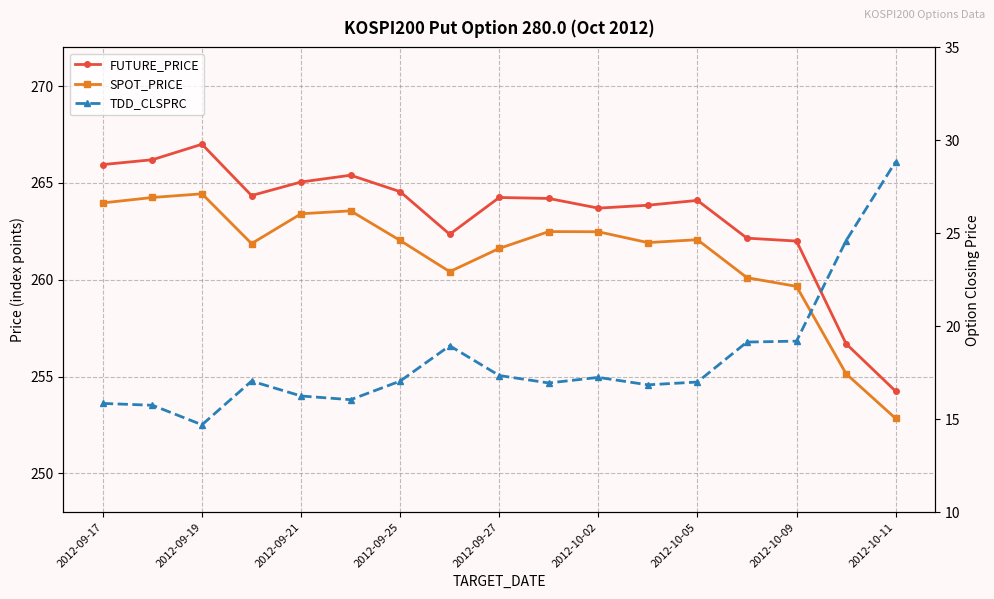

How many categories are shown in the chart?

17